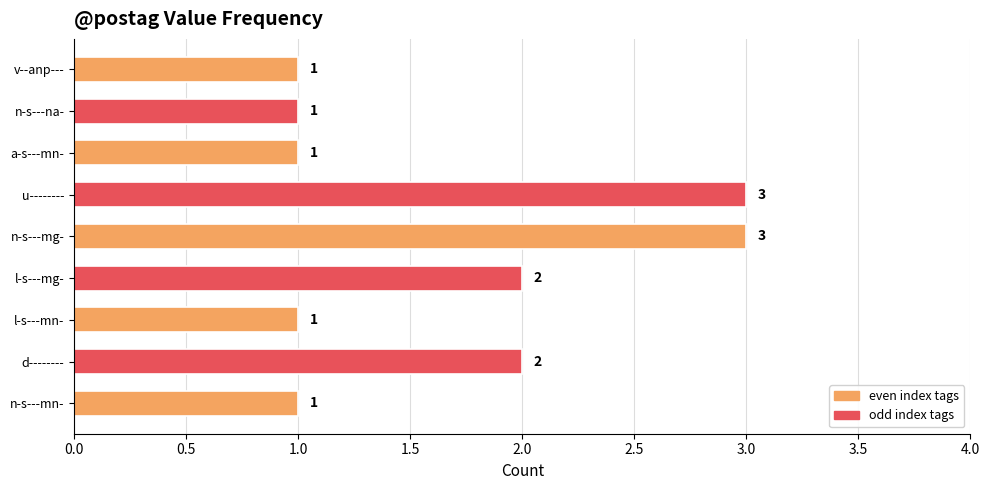

Which has a higher value, d-------- or n-s---mn-?

d--------